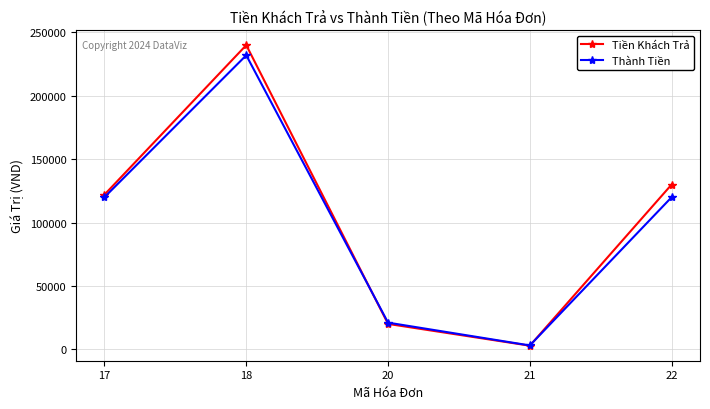

Rank the categories by Tiền Khách Trả value from highest to lowest.

18, 22, 17, 20, 21